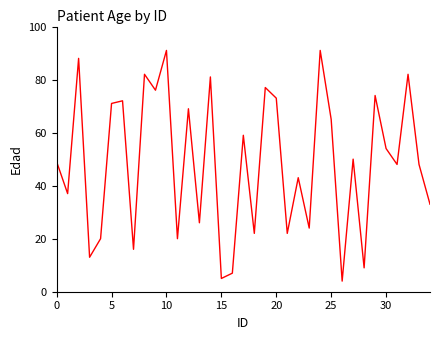

What is the smallest value displayed?

4